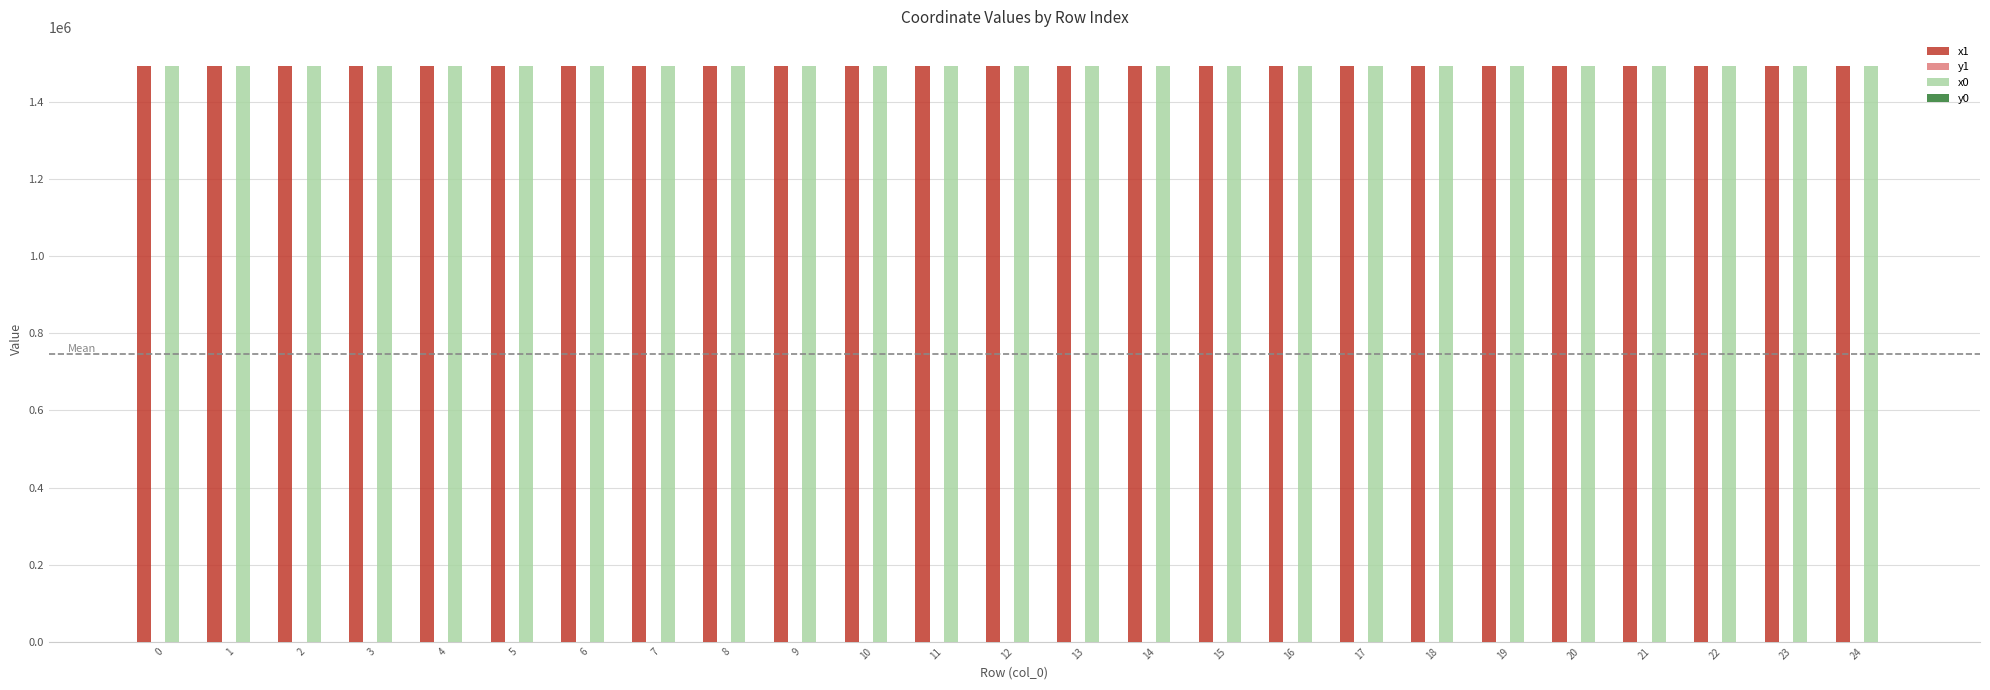

The value of x1 at 9 is 1494523.6. True or false?

True